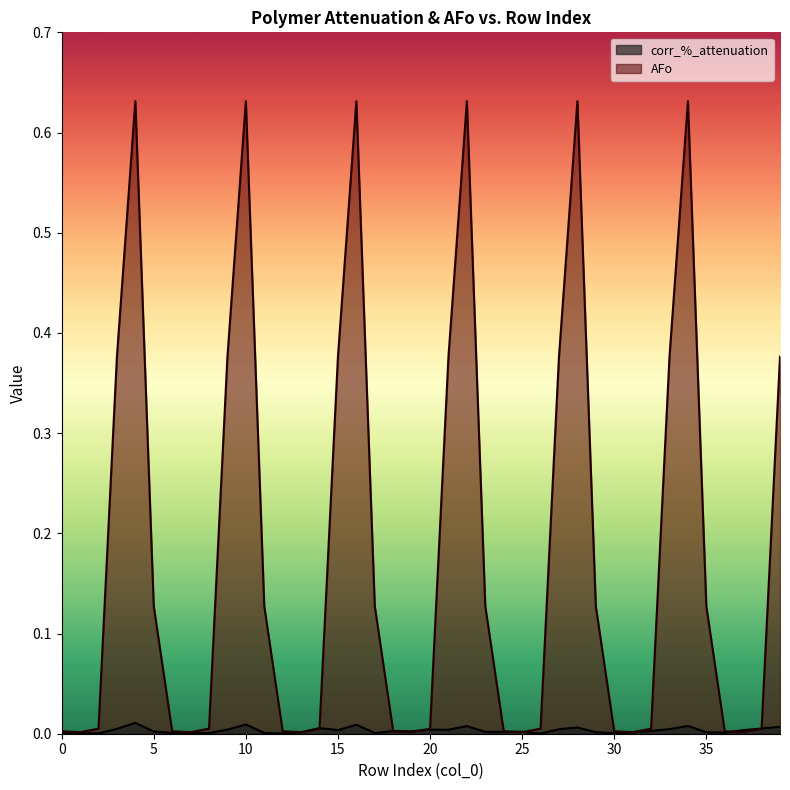

How many times do corr_%_attenuation and AFo cross each other?

8